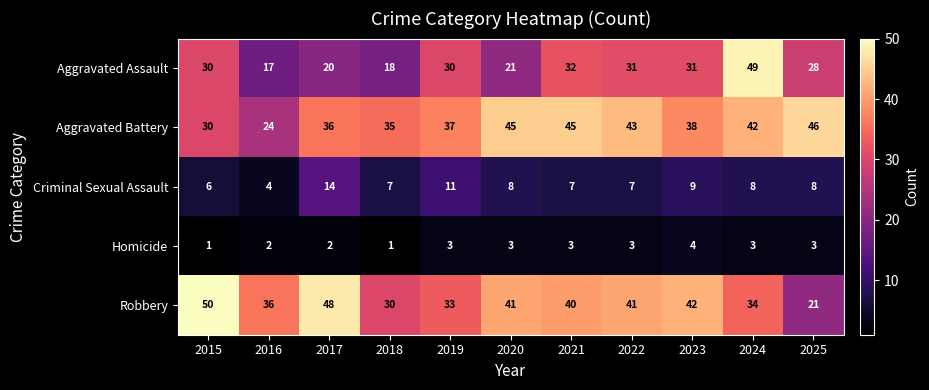

Where is Aggravated Assault nearest to the value 33?

2021